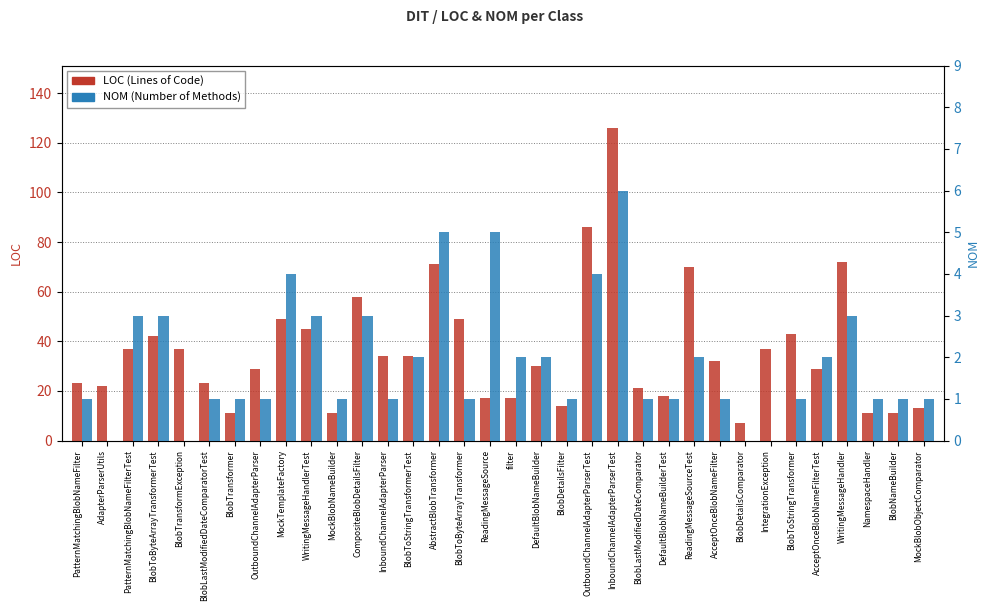

The NOM series shows -3 at BlobDetailsComparator. True or false?

False